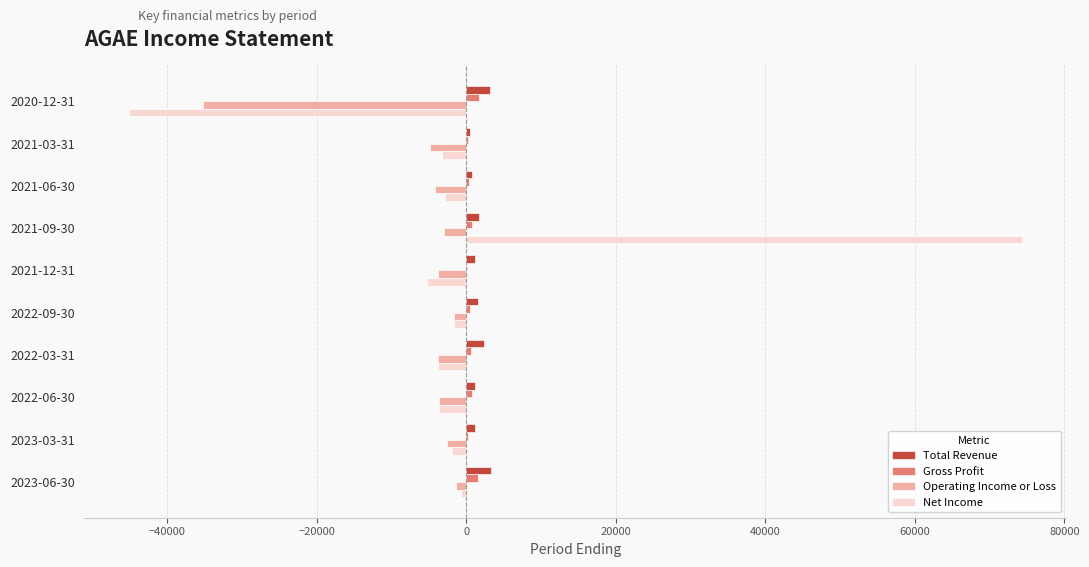

Which series changed the most between 2020-12-31 and 2023-03-31?

Net Income